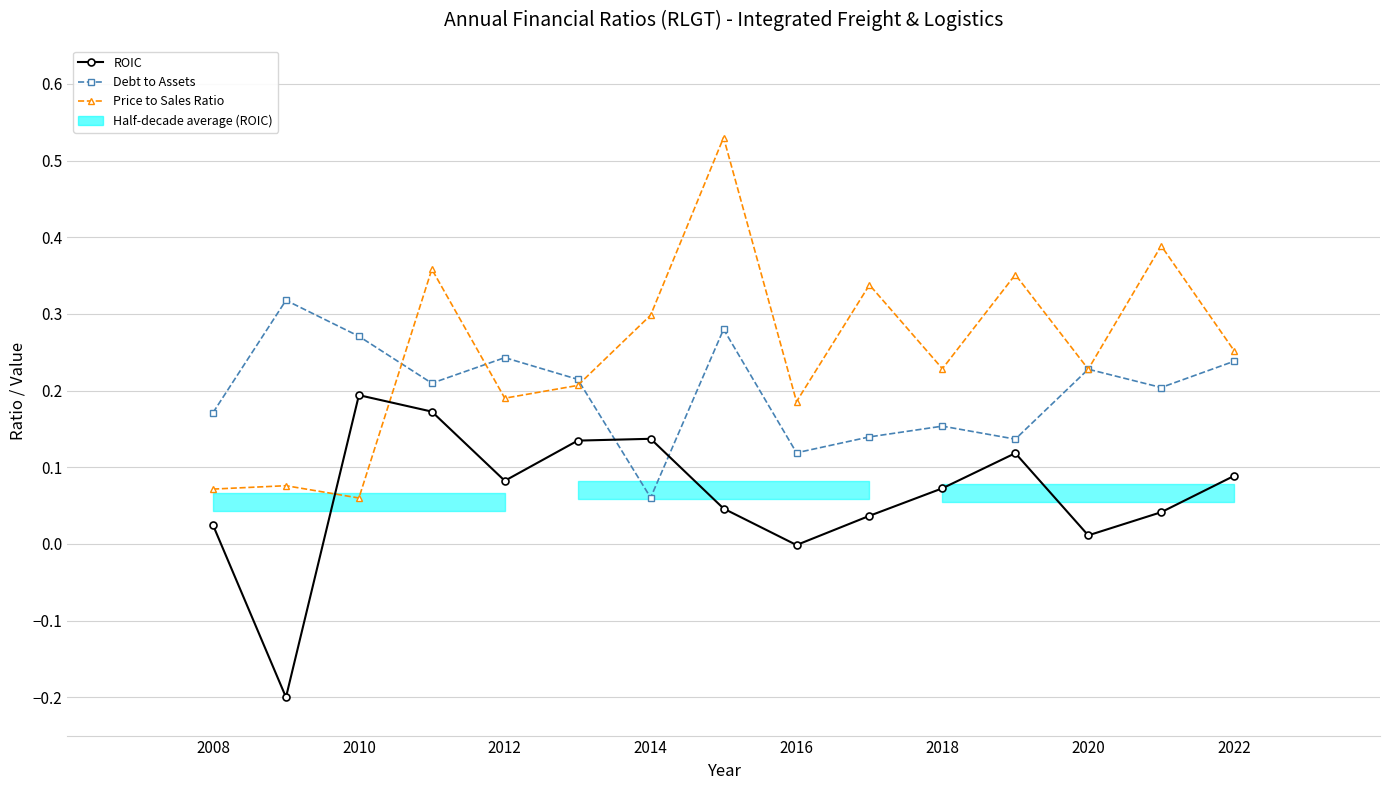

Count the Debt to Assets values in the range 0 to 1.

15